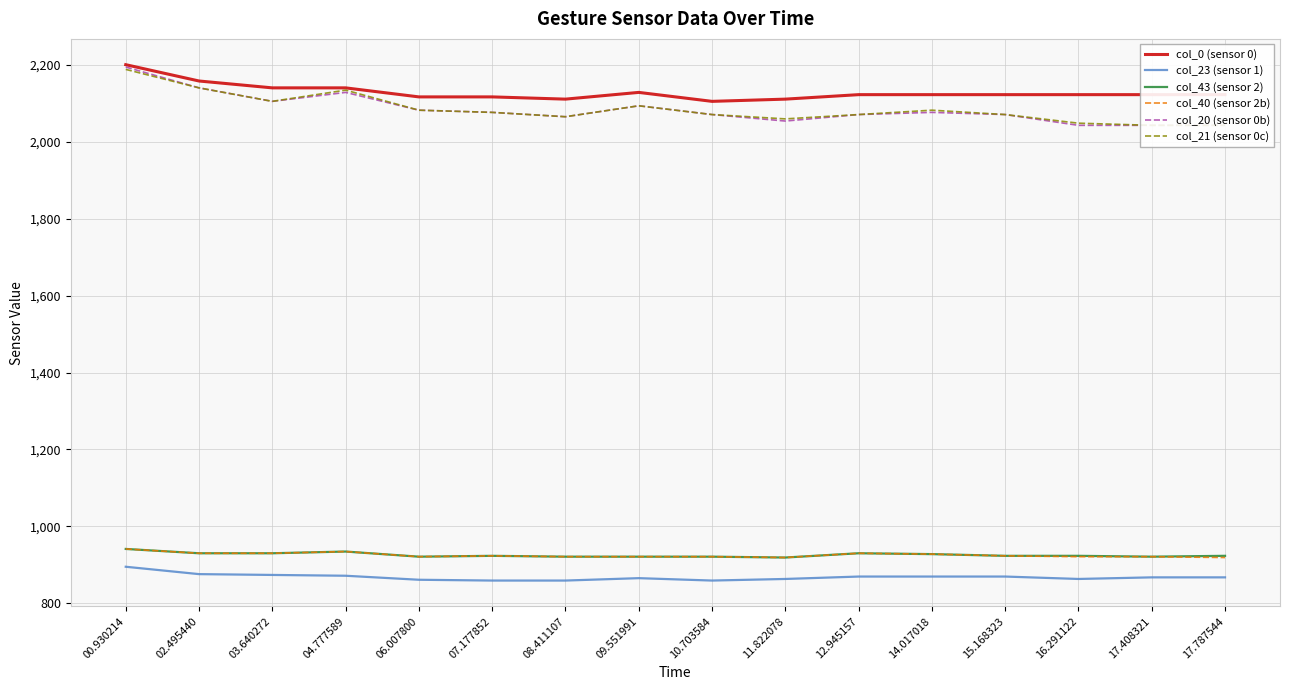

What are all the series names shown in the legend?

col_0 (sensor 0), col_23 (sensor 1), col_43 (sensor 2), col_40 (sensor 2b), col_20 (sensor 0b), col_21 (sensor 0c)